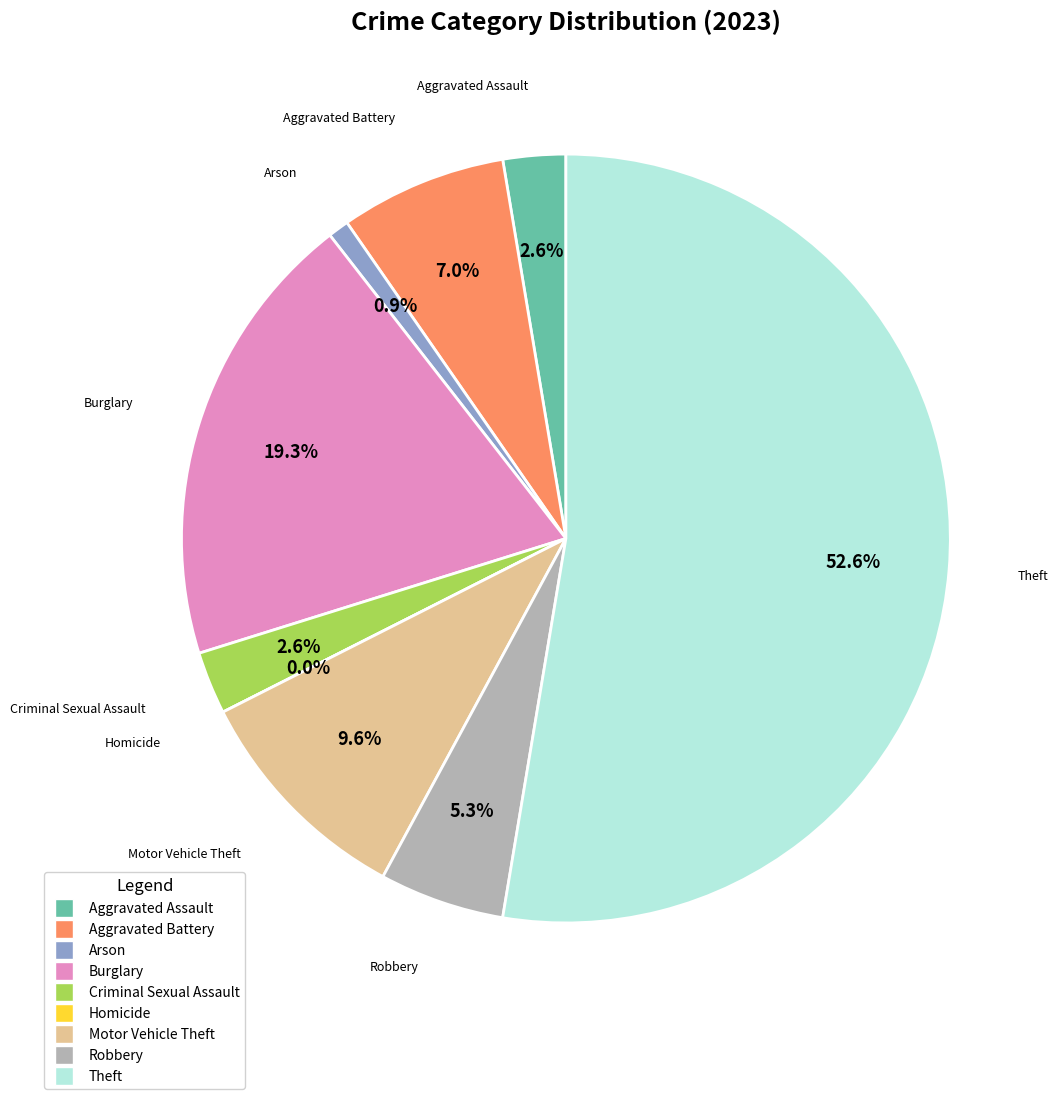

Which category has the smallest portion of the pie?

Homicide